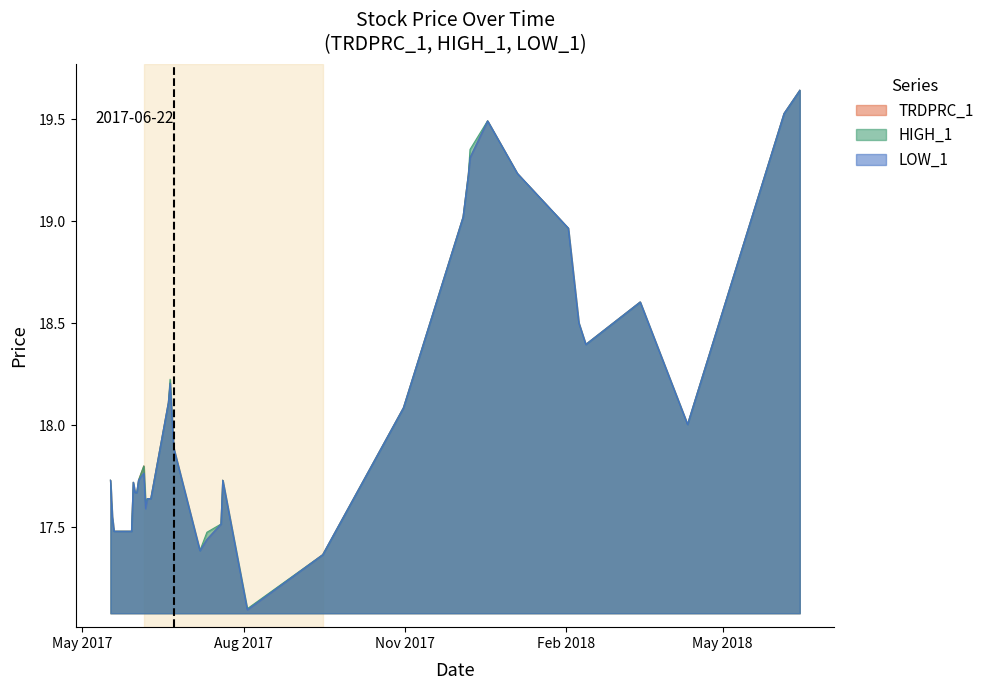

What is the value of the LOW_1 point at the 17th from the left?

17.6